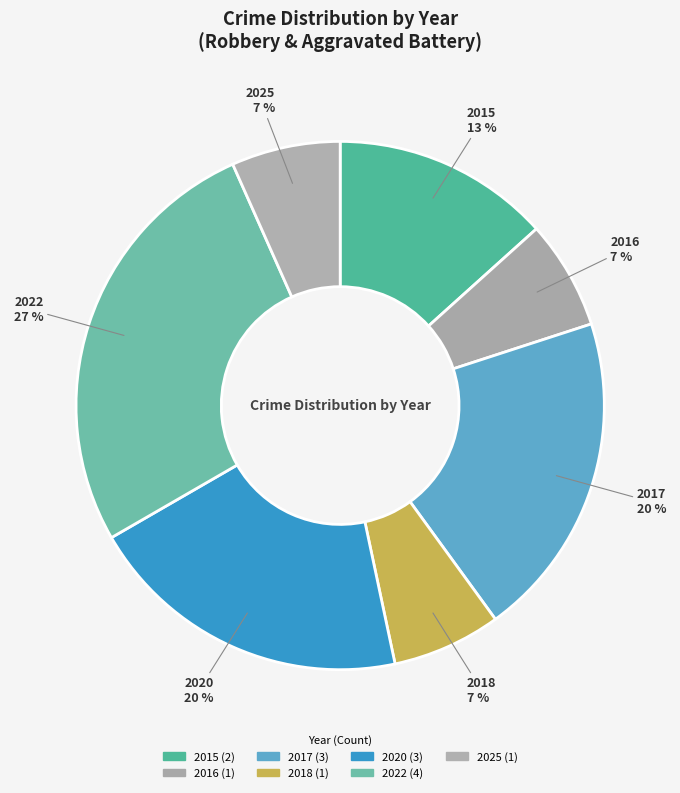

How many slices are in this pie chart?

7